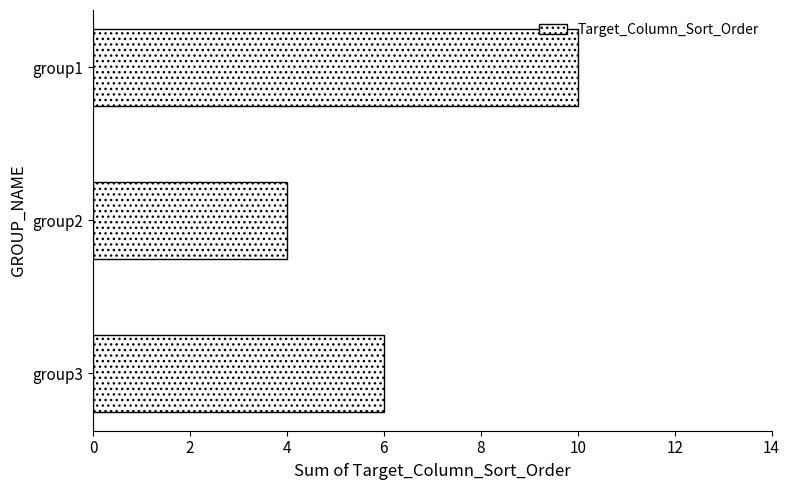

How many bars are there in total?

3